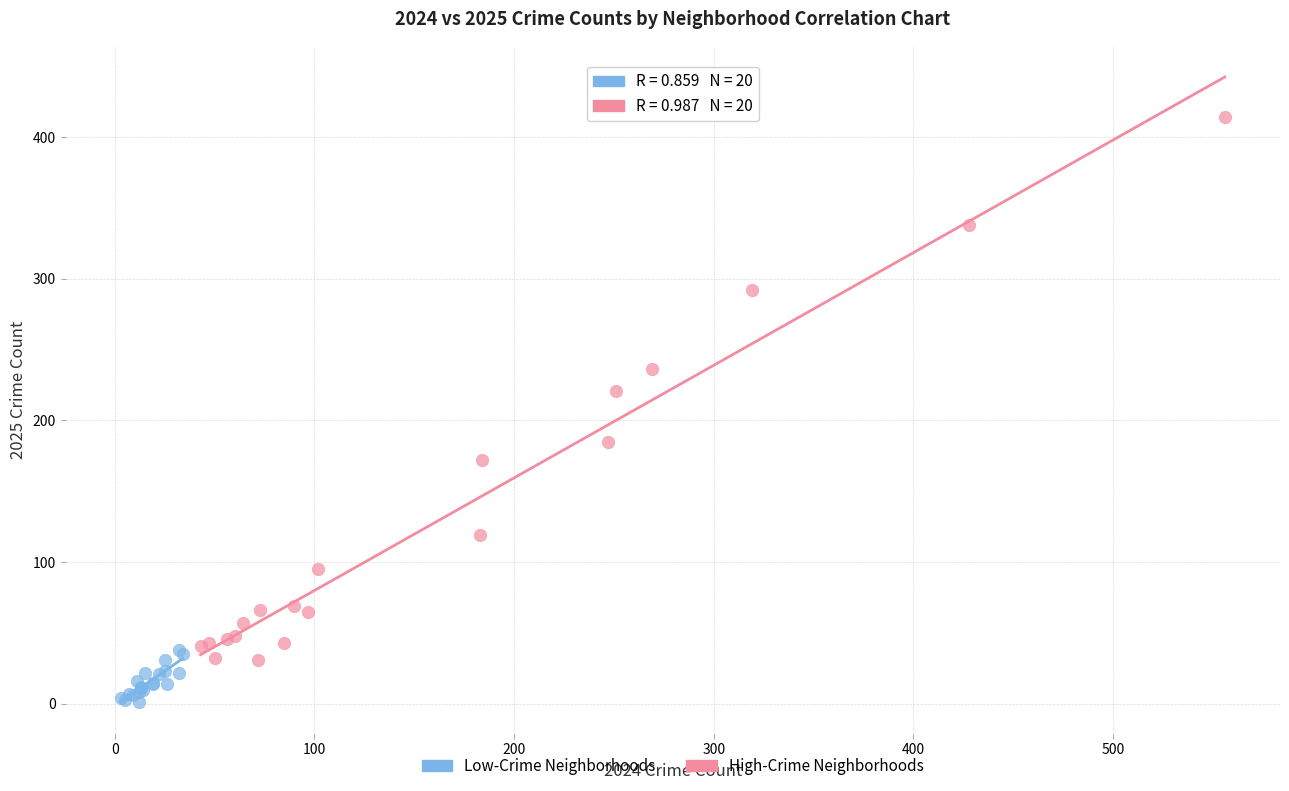

Which series has the widest spread of Y values?

High-Crime Neighborhoods